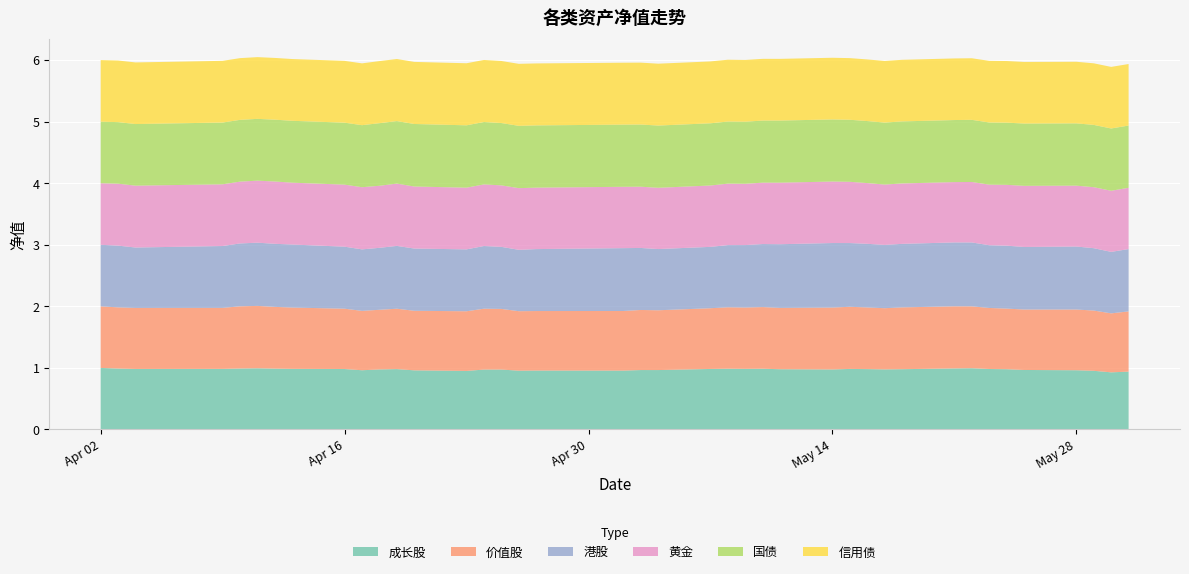

Reading left to right, what are all the values shown in this chart?

成长股: 2018-04-02=1.0	2018-04-03=1.0	2018-04-04=1.0	2018-04-09=1.0	2018-04-10=1.0	2018-04-11=1.0	2018-04-12=1.0	2018-04-13=1.0	2018-04-16=1.0	2018-04-17=1.0	2018-04-18=1.0	2018-04-19=1.0	2018-04-20=1.0	2018-04-23=1.0	2018-04-24=1.0	2018-04-25=1.0	2018-04-26=1.0	2018-04-27=1.0	2018-05-02=1.0	2018-05-03=1.0	2018-05-04=1.0	2018-05-07=1.0	2018-05-08=1.0	2018-05-09=1.0	2018-05-10=1.0	2018-05-11=1.0	2018-05-14=1.0	2018-05-15=1.0	2018-05-16=1.0	2018-05-17=1.0	2018-05-18=1.0	2018-05-21=1.0	2018-05-22=1.0	2018-05-23=1.0	2018-05-24=1.0	2018-05-25=1.0	2018-05-28=1.0	2018-05-29=1.0	2018-05-30=0.9	2018-05-31=0.9
价值股: 2018-04-02=1.0	2018-04-03=1.0	2018-04-04=1.0	2018-04-09=1.0	2018-04-10=1.0	2018-04-11=1.0	2018-04-12=1.0	2018-04-13=1.0	2018-04-16=1.0	2018-04-17=1.0	2018-04-18=1.0	2018-04-19=1.0	2018-04-20=1.0	2018-04-23=1.0	2018-04-24=1.0	2018-04-25=1.0	2018-04-26=1.0	2018-04-27=1.0	2018-05-02=1.0	2018-05-03=1.0	2018-05-04=1.0	2018-05-07=1.0	2018-05-08=1.0	2018-05-09=1.0	2018-05-10=1.0	2018-05-11=1.0	2018-05-14=1.0	2018-05-15=1.0	2018-05-16=1.0	2018-05-17=1.0	2018-05-18=1.0	2018-05-21=1.0	2018-05-22=1.0	2018-05-23=1.0	2018-05-24=1.0	2018-05-25=1.0	2018-05-28=1.0	2018-05-29=1.0	2018-05-30=1.0	2018-05-31=1.0
港股: 2018-04-02=1.0	2018-04-03=1.0	2018-04-04=1.0	2018-04-09=1.0	2018-04-10=1.0	2018-04-11=1.0	2018-04-12=1.0	2018-04-13=1.0	2018-04-16=1.0	2018-04-17=1.0	2018-04-18=1.0	2018-04-19=1.0	2018-04-20=1.0	2018-04-23=1.0	2018-04-24=1.0	2018-04-25=1.0	2018-04-26=1.0	2018-04-27=1.0	2018-05-02=1.0	2018-05-03=1.0	2018-05-04=1.0	2018-05-07=1.0	2018-05-08=1.0	2018-05-09=1.0	2018-05-10=1.0	2018-05-11=1.0	2018-05-14=1.0	2018-05-15=1.0	2018-05-16=1.0	2018-05-17=1.0	2018-05-18=1.0	2018-05-21=1.0	2018-05-22=1.0	2018-05-23=1.0	2018-05-24=1.0	2018-05-25=1.0	2018-05-28=1.0	2018-05-29=1.0	2018-05-30=1.0	2018-05-31=1.0
黄金: 2018-04-02=1.0	2018-04-03=1.0	2018-04-04=1.0	2018-04-09=1.0	2018-04-10=1.0	2018-04-11=1.0	2018-04-12=1.0	2018-04-13=1.0	2018-04-16=1.0	2018-04-17=1.0	2018-04-18=1.0	2018-04-19=1.0	2018-04-20=1.0	2018-04-23=1.0	2018-04-24=1.0	2018-04-25=1.0	2018-04-26=1.0	2018-04-27=1.0	2018-05-02=1.0	2018-05-03=1.0	2018-05-04=1.0	2018-05-07=1.0	2018-05-08=1.0	2018-05-09=1.0	2018-05-10=1.0	2018-05-11=1.0	2018-05-14=1.0	2018-05-15=1.0	2018-05-16=1.0	2018-05-17=1.0	2018-05-18=1.0	2018-05-21=1.0	2018-05-22=1.0	2018-05-23=1.0	2018-05-24=1.0	2018-05-25=1.0	2018-05-28=1.0	2018-05-29=1.0	2018-05-30=1.0	2018-05-31=1.0
国债: 2018-04-02=1.0	2018-04-03=1.0	2018-04-04=1.0	2018-04-09=1.0	2018-04-10=1.0	2018-04-11=1.0	2018-04-12=1.0	2018-04-13=1.0	2018-04-16=1.0	2018-04-17=1.0	2018-04-18=1.0	2018-04-19=1.0	2018-04-20=1.0	2018-04-23=1.0	2018-04-24=1.0	2018-04-25=1.0	2018-04-26=1.0	2018-04-27=1.0	2018-05-02=1.0	2018-05-03=1.0	2018-05-04=1.0	2018-05-07=1.0	2018-05-08=1.0	2018-05-09=1.0	2018-05-10=1.0	2018-05-11=1.0	2018-05-14=1.0	2018-05-15=1.0	2018-05-16=1.0	2018-05-17=1.0	2018-05-18=1.0	2018-05-21=1.0	2018-05-22=1.0	2018-05-23=1.0	2018-05-24=1.0	2018-05-25=1.0	2018-05-28=1.0	2018-05-29=1.0	2018-05-30=1.0	2018-05-31=1.0
信用债: 2018-04-02=1.0	2018-04-03=1.0	2018-04-04=1.0	2018-04-09=1.0	2018-04-10=1.0	2018-04-11=1.0	2018-04-12=1.0	2018-04-13=1.0	2018-04-16=1.0	2018-04-17=1.0	2018-04-18=1.0	2018-04-19=1.0	2018-04-20=1.0	2018-04-23=1.0	2018-04-24=1.0	2018-04-25=1.0	2018-04-26=1.0	2018-04-27=1.0	2018-05-02=1.0	2018-05-03=1.0	2018-05-04=1.0	2018-05-07=1.0	2018-05-08=1.0	2018-05-09=1.0	2018-05-10=1.0	2018-05-11=1.0	2018-05-14=1.0	2018-05-15=1.0	2018-05-16=1.0	2018-05-17=1.0	2018-05-18=1.0	2018-05-21=1.0	2018-05-22=1.0	2018-05-23=1.0	2018-05-24=1.0	2018-05-25=1.0	2018-05-28=1.0	2018-05-29=1.0	2018-05-30=1.0	2018-05-31=1.0